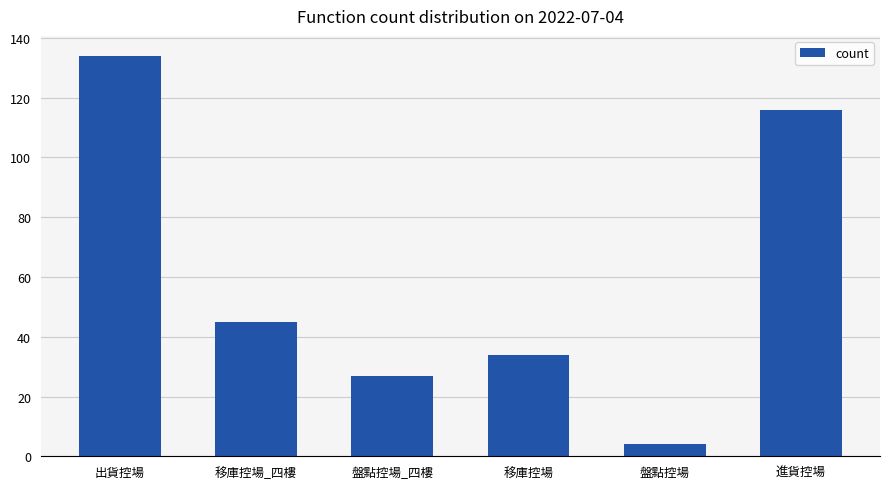

Which label corresponds to the smallest value in the chart?

盤點控場